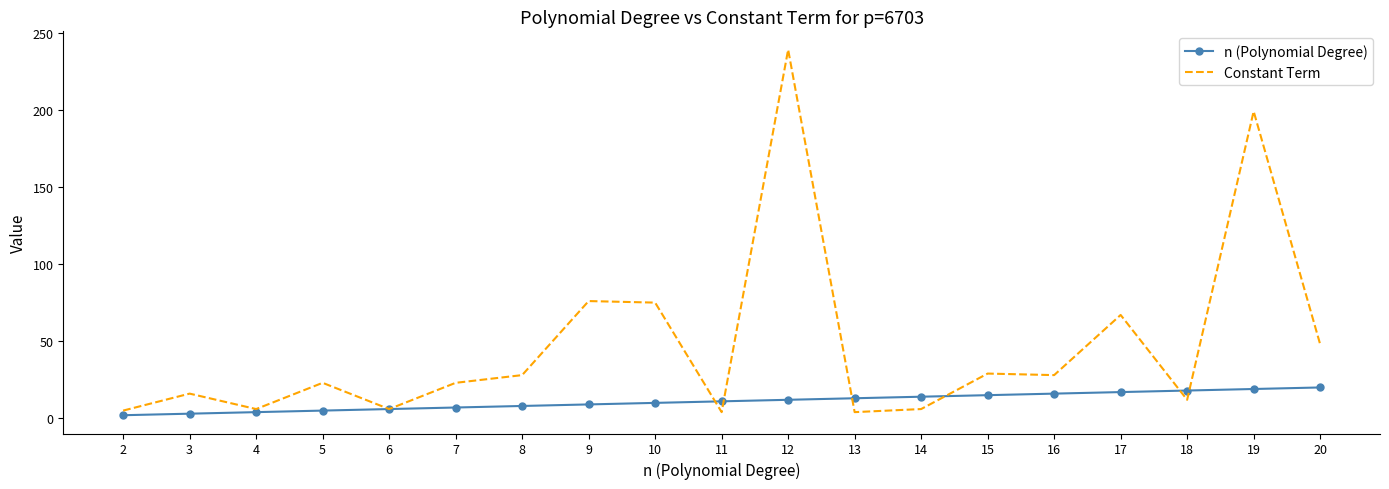

What is the maximum value for Constant Term?

239